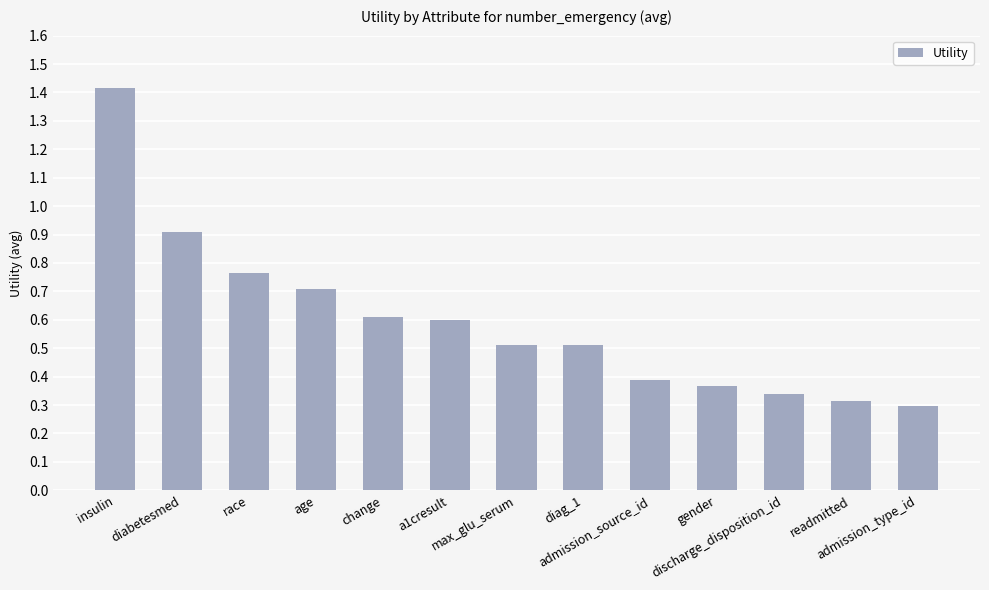

What is the sum of all values?

7.7